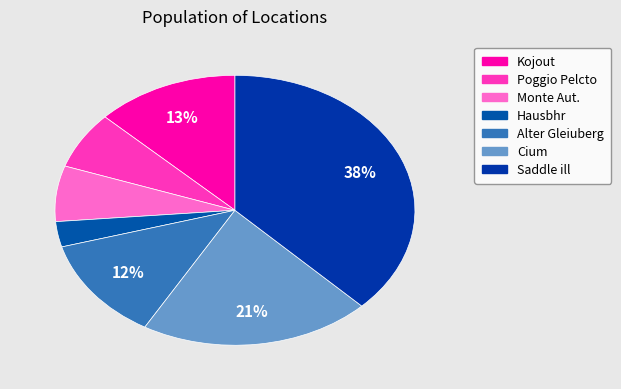

The Cium slice represents 9% of the pie. True or false?

False